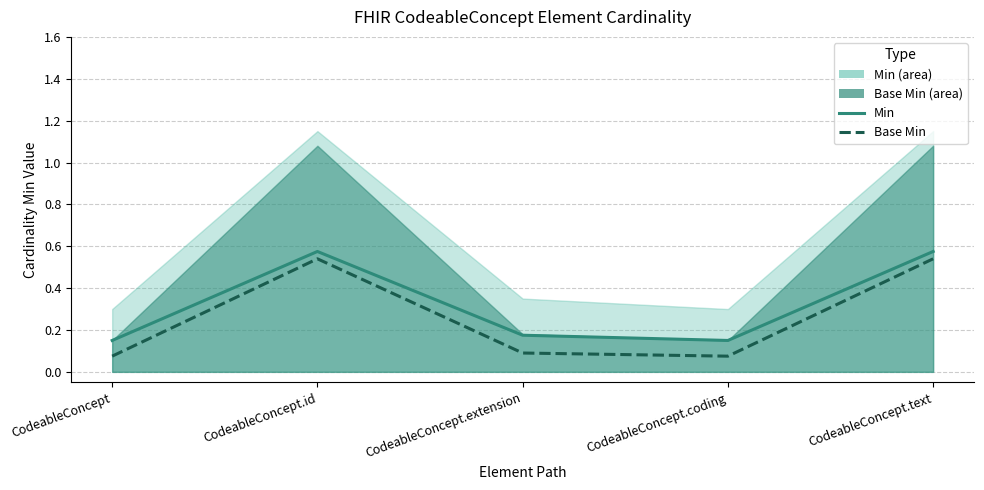

What is the maximum value shown in the chart?

0.6